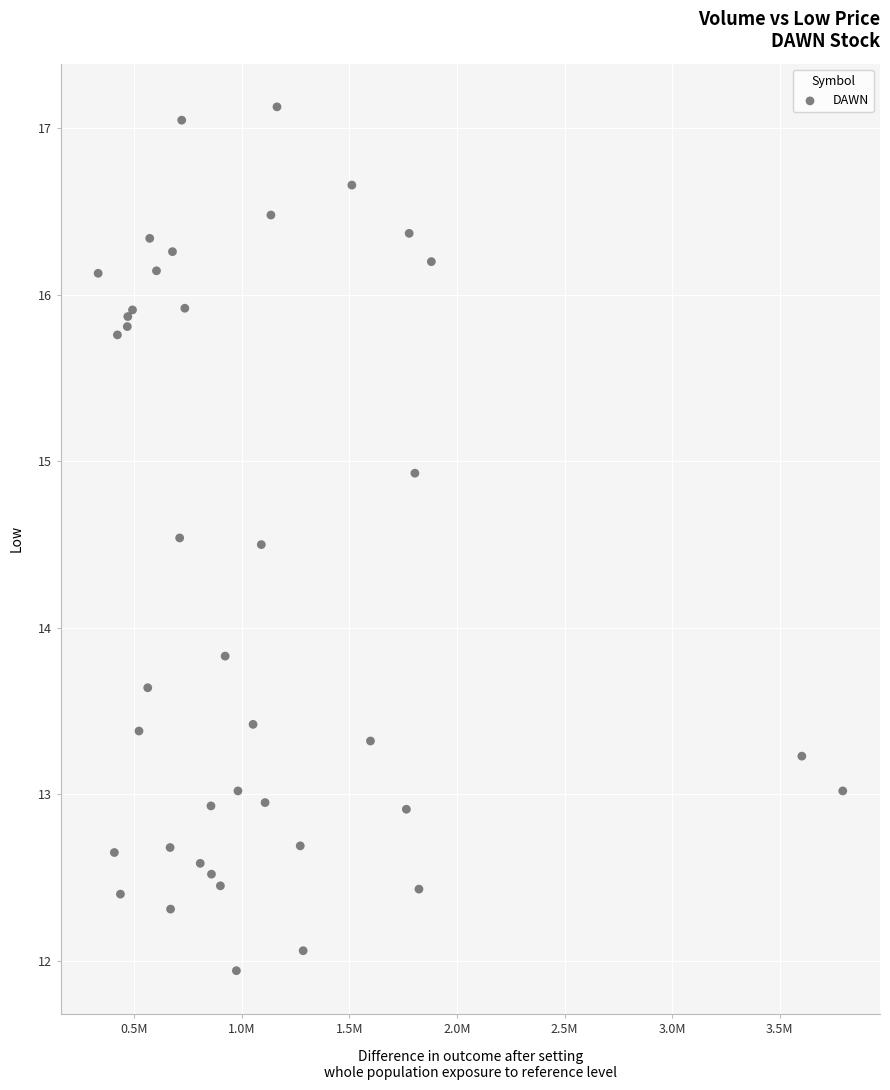

What Y value in the scatter plot is closest to 14?

13.8